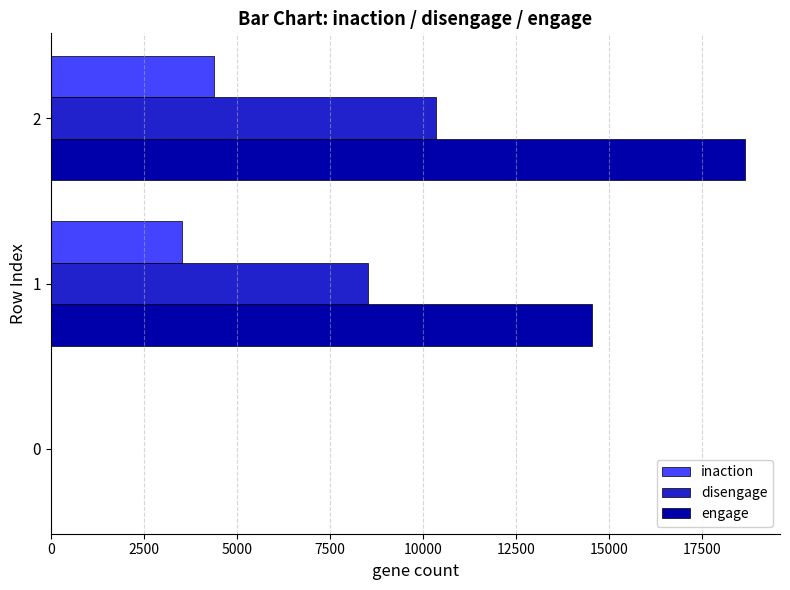

What is the sum of all inaction values?

7913